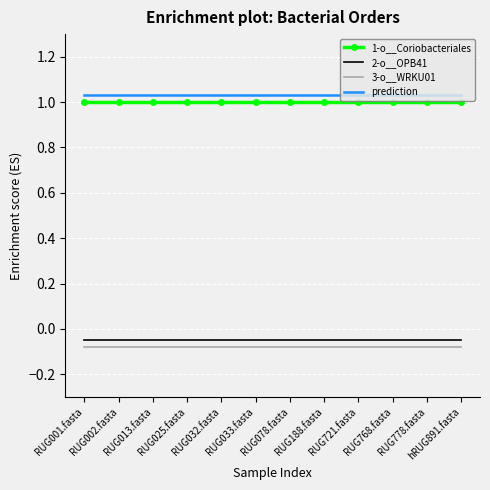

True or false: prediction and 1-o__Coriobacteriales cross at least once.

False